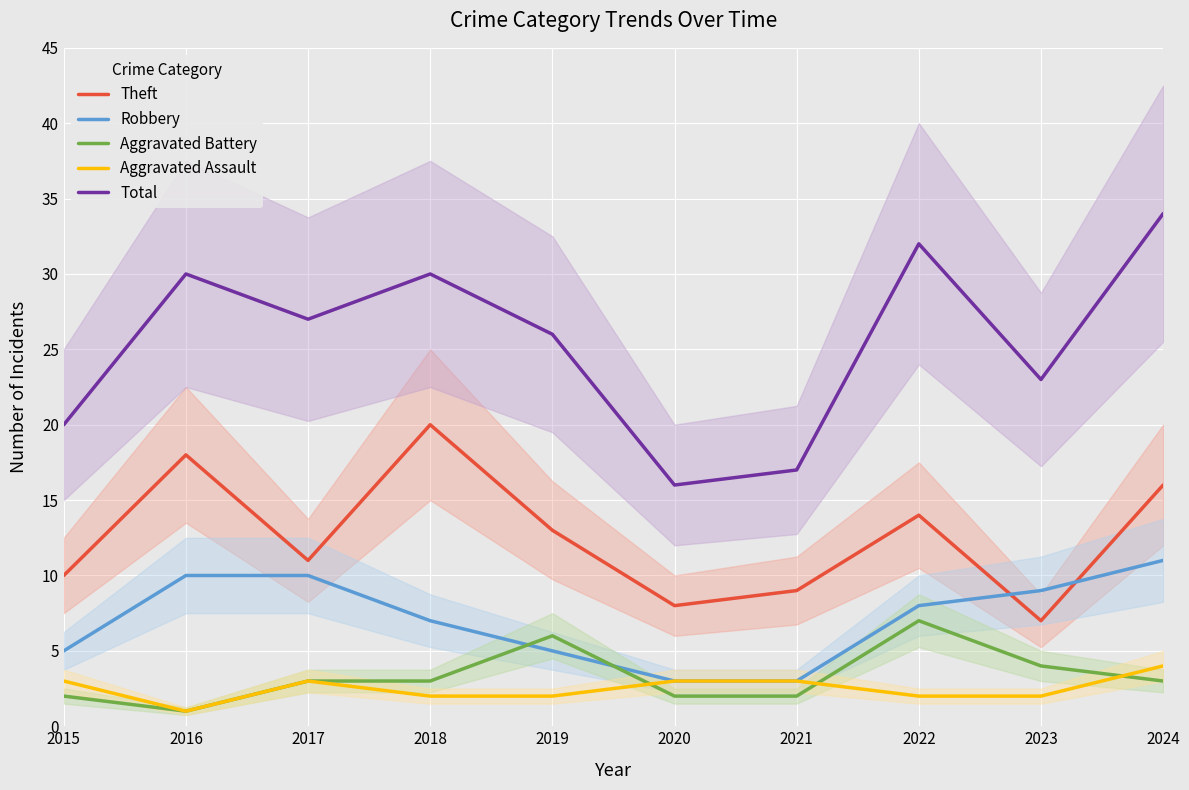

What is the sum of the Aggravated Assault values at 2023 and 2021?

5